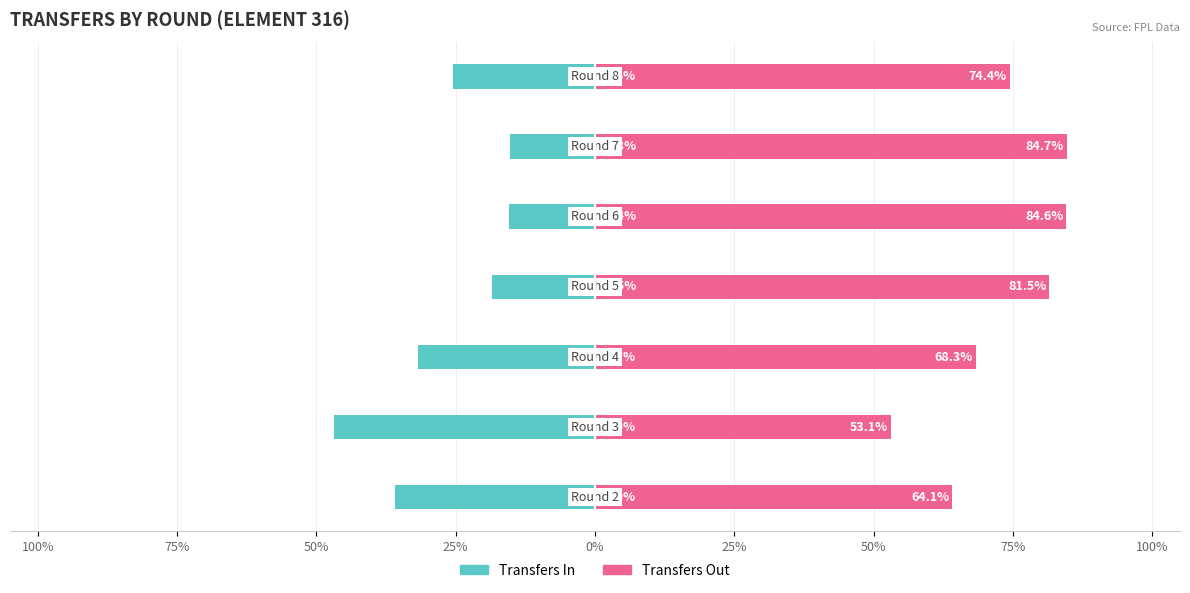

What is the lowest value of the Transfers In series?

-46.9